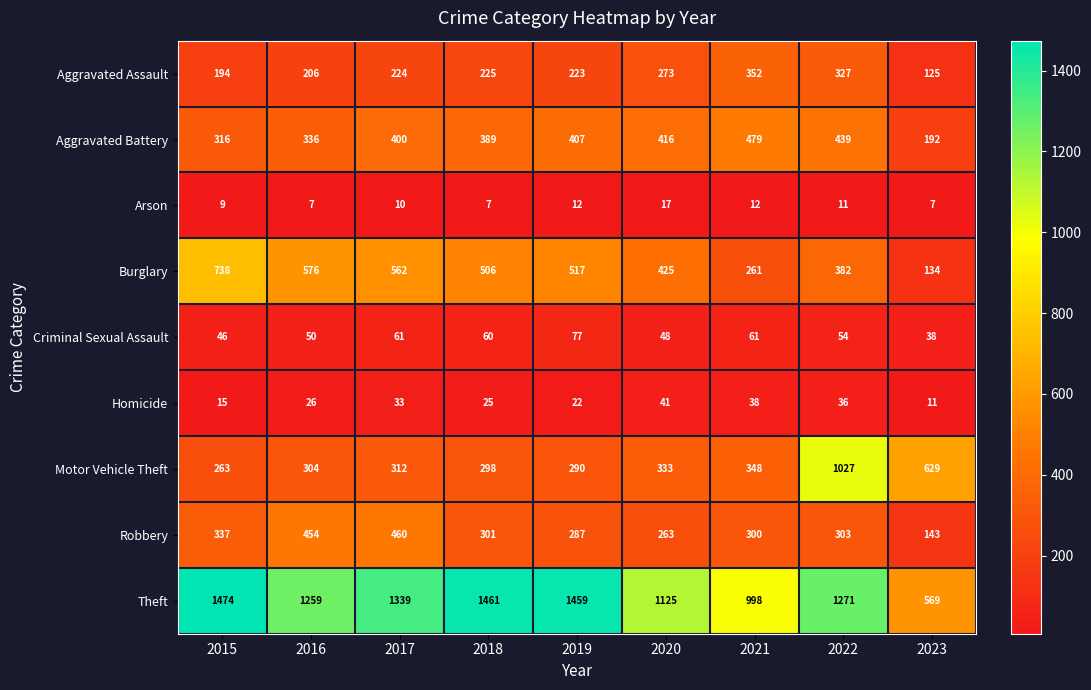

Read the Robbery value at 2022.

303